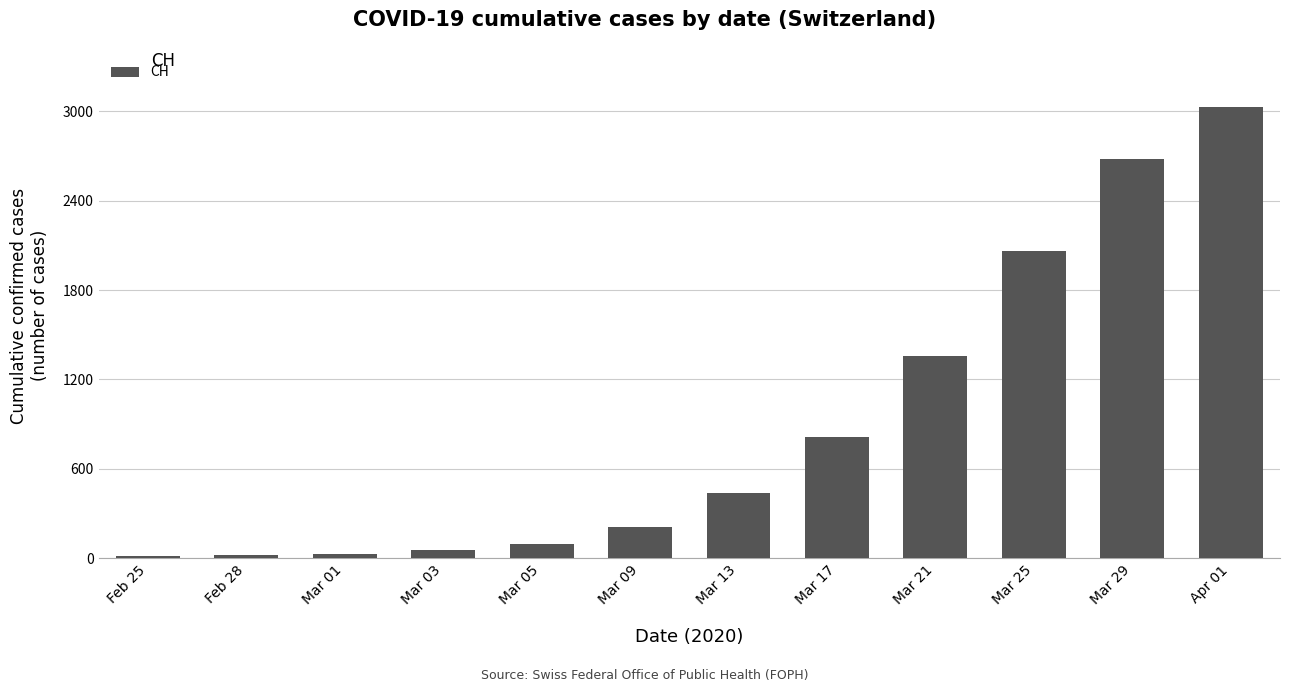

What is the change in value from Mar 17 to Mar 21?

+547